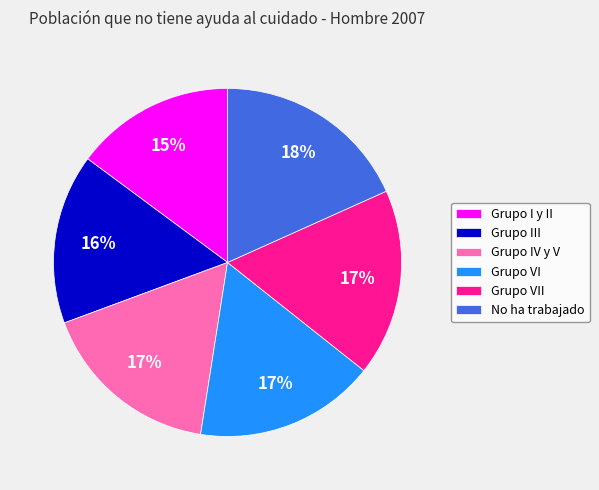

To the nearest percent, what portion does No ha trabajado represent?

18%